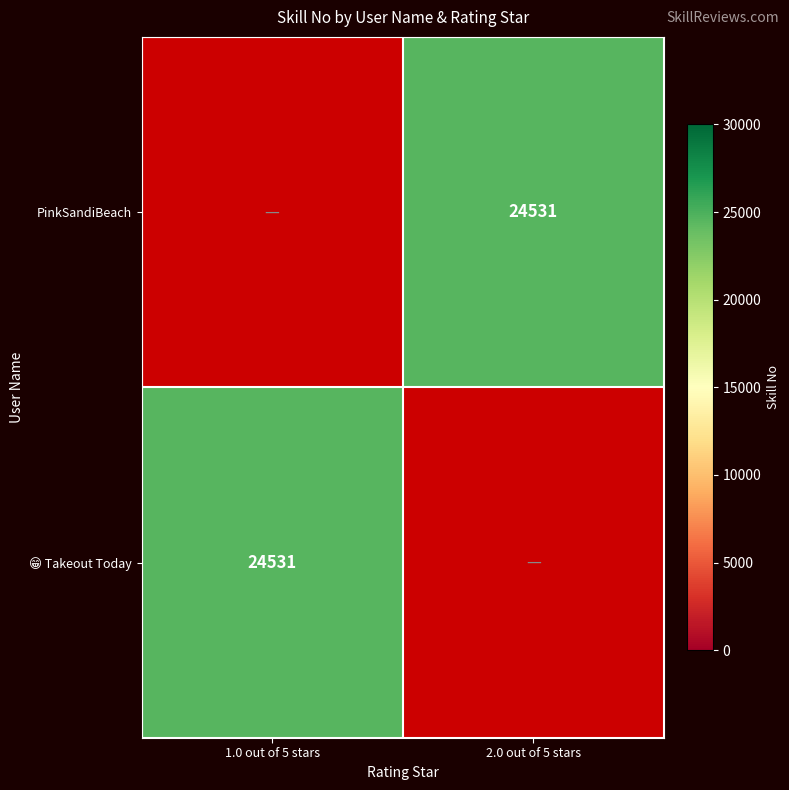

Count the number of data series in this chart.

2